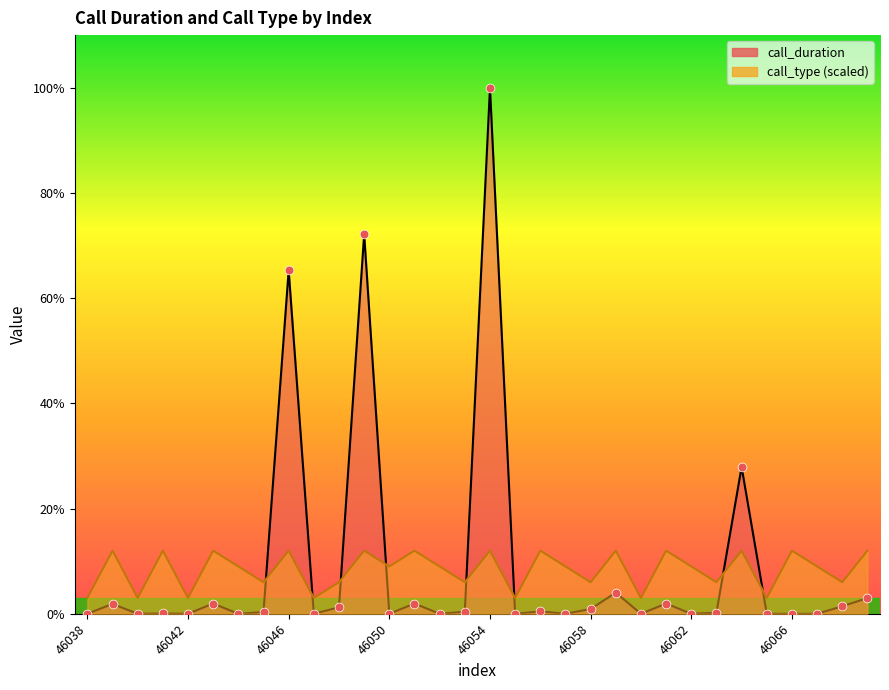

At how many categories does at least one series exceed 1429?

1